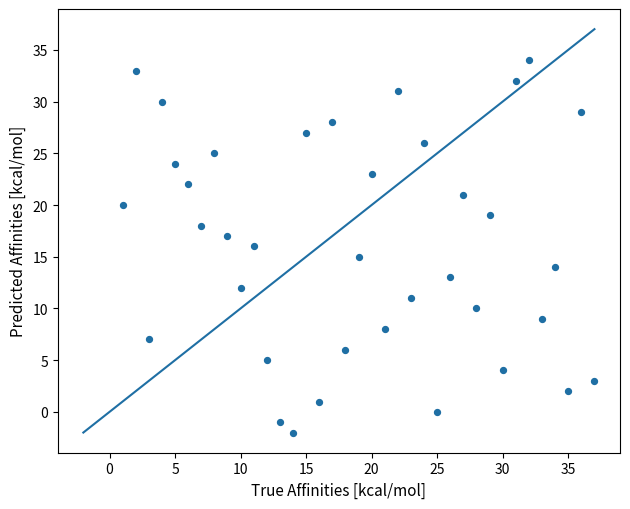

What is the range of X values (max minus min)?

36